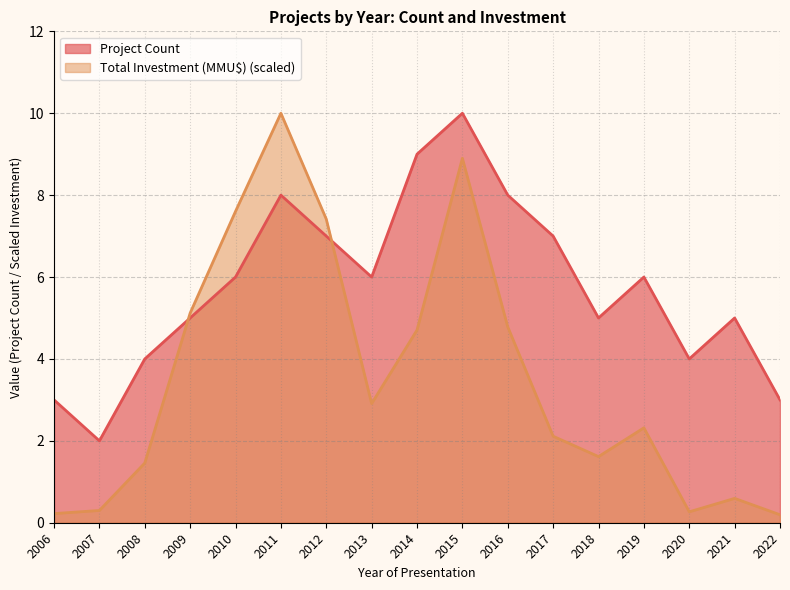

Which series has the largest total across all categories?

Project Count